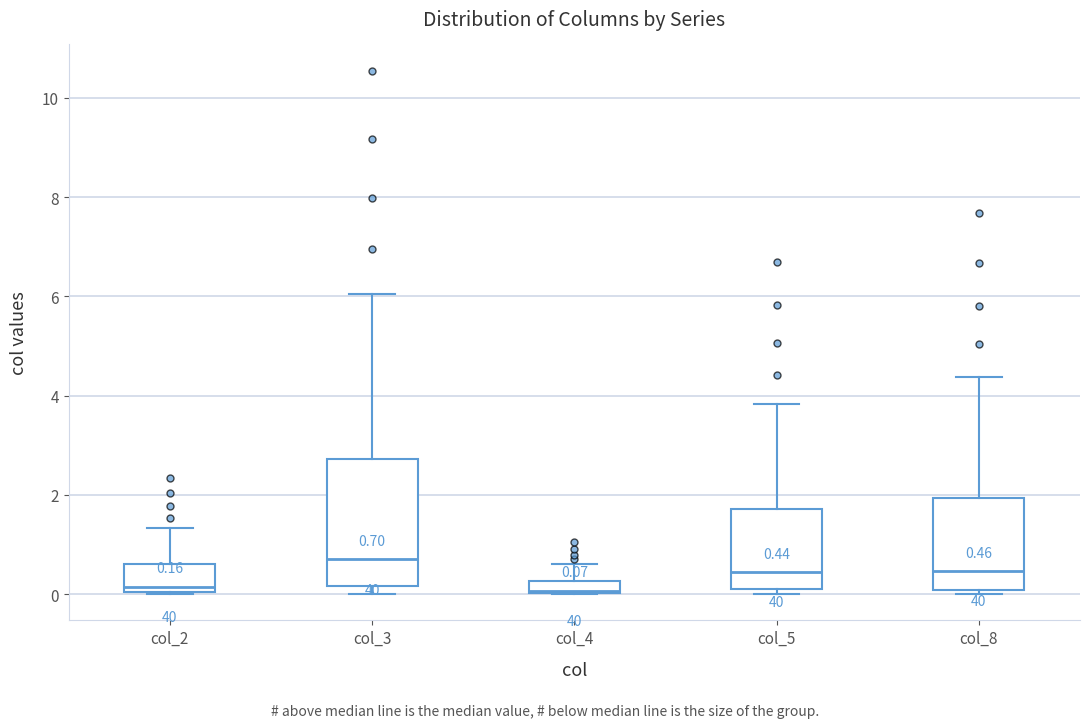

Comparing the boxes themselves (not the whiskers), which one is the tallest?

col_3